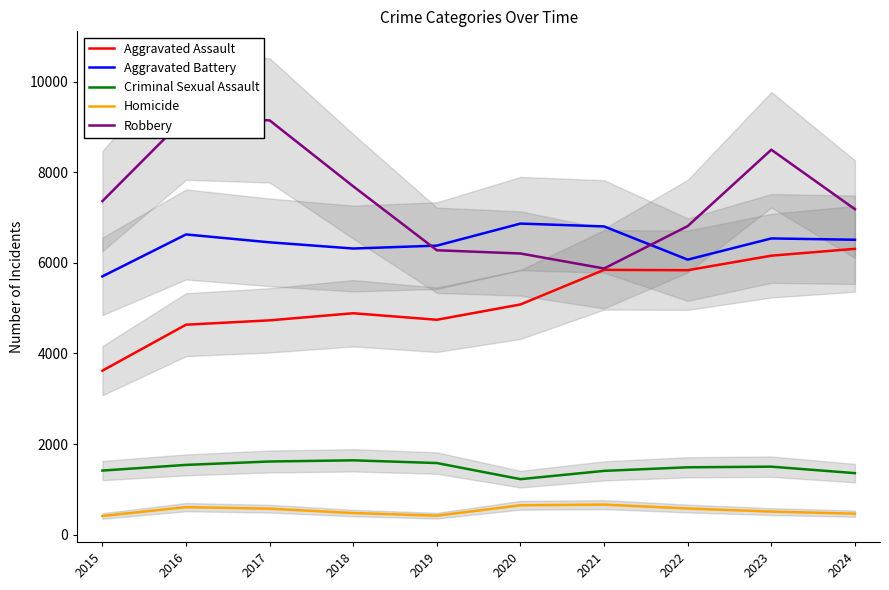

Which category has the lowest value in the Aggravated Assault series?

2015